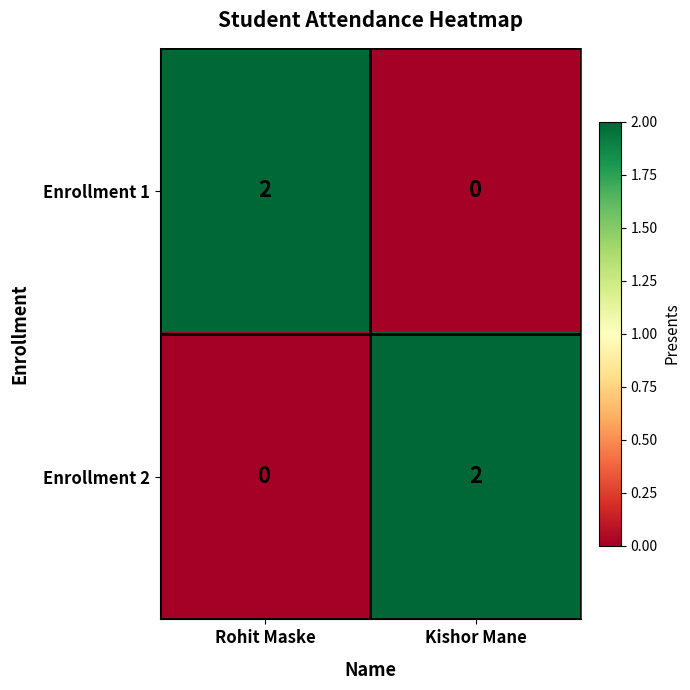

At which label is Enrollment 2 closest to 1?

Rohit Maske